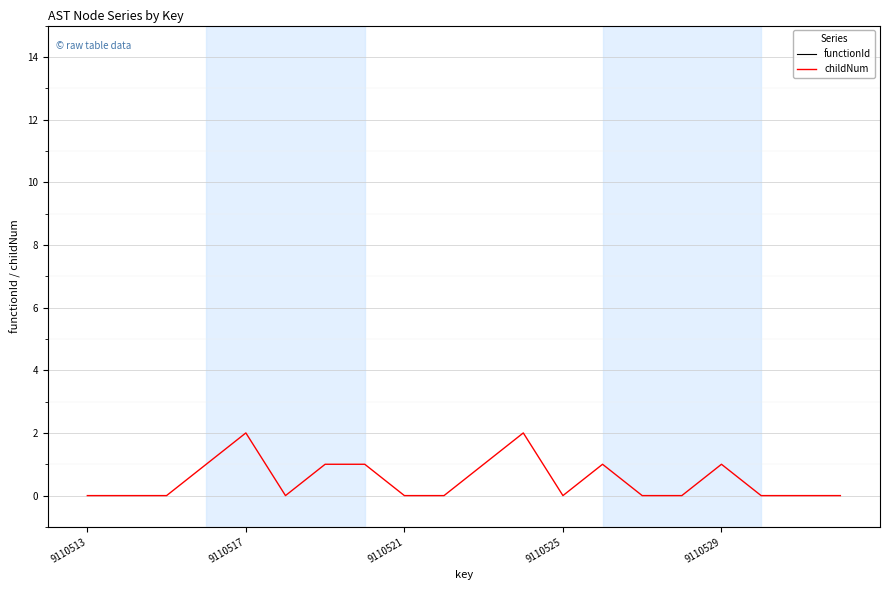

What is the difference between the second highest and second lowest values in the childNum series?

2